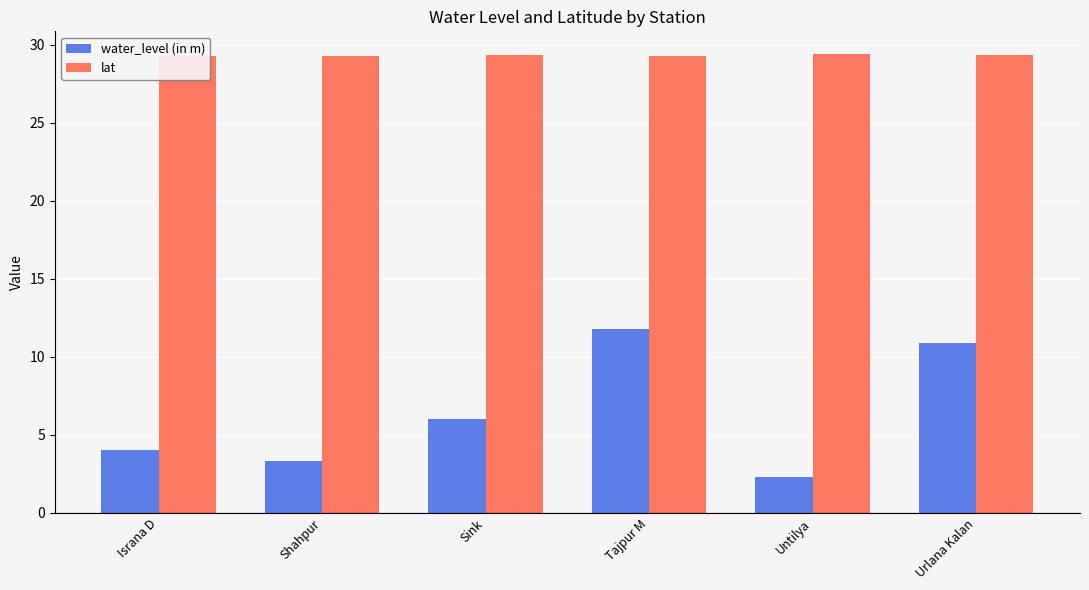

What is the difference between the maximum and minimum values in the lat series?

0.1